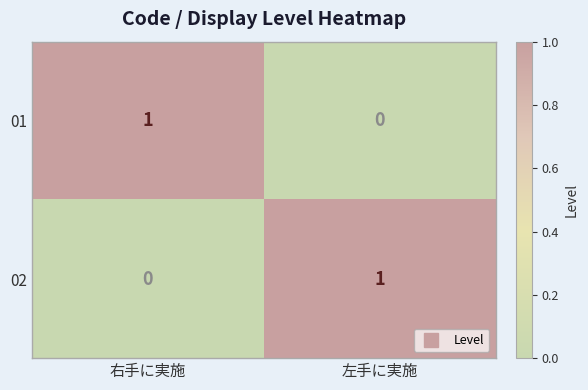

Reading left to right, list all the values displayed in this chart.

01: 右手に実施=1	左手に実施=0
02: 右手に実施=0	左手に実施=1